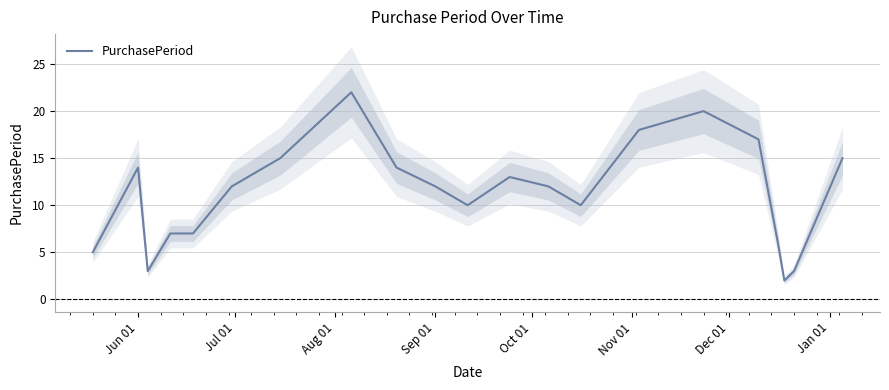

What is the highest value of the PurchasePeriod series?

22